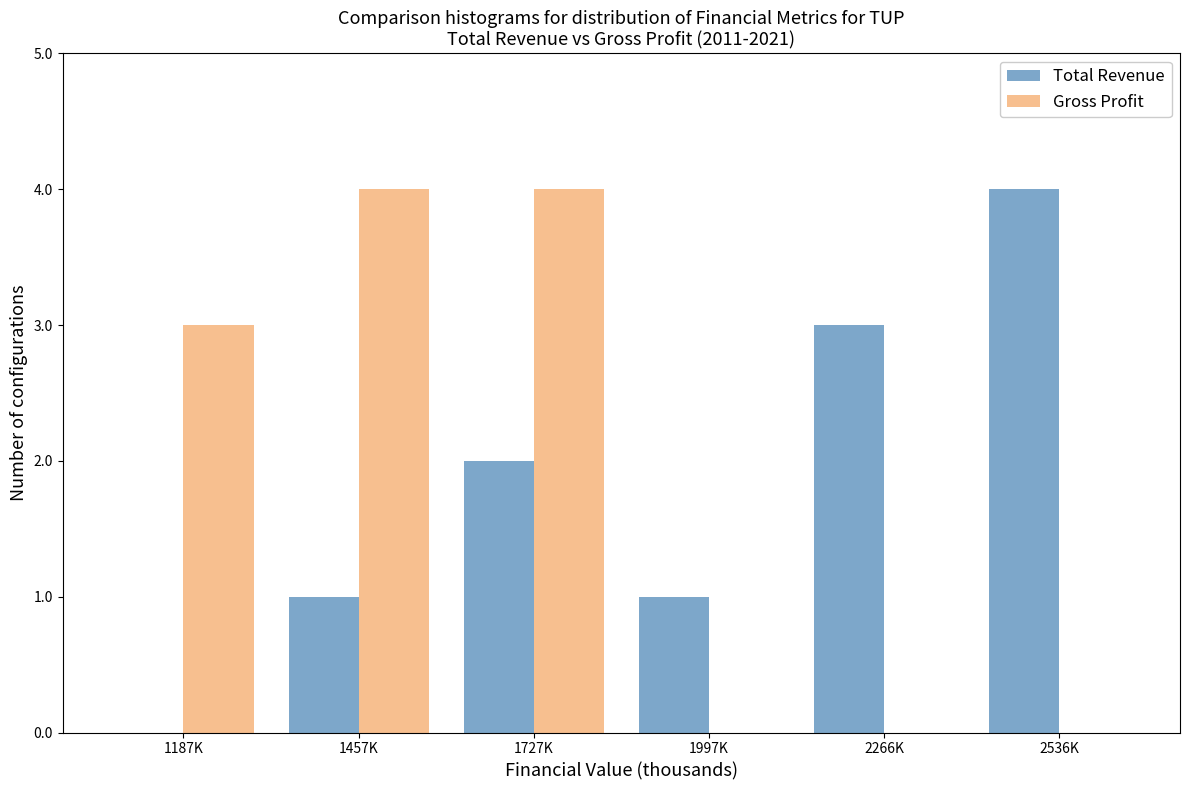

Reading right to left, transcribe all the data shown in this chart.

Total Revenue: 2536K=4	2266K=3	1997K=1	1727K=2	1457K=1	1187K=0
Gross Profit: 2536K=0	2266K=0	1997K=0	1727K=4	1457K=4	1187K=3